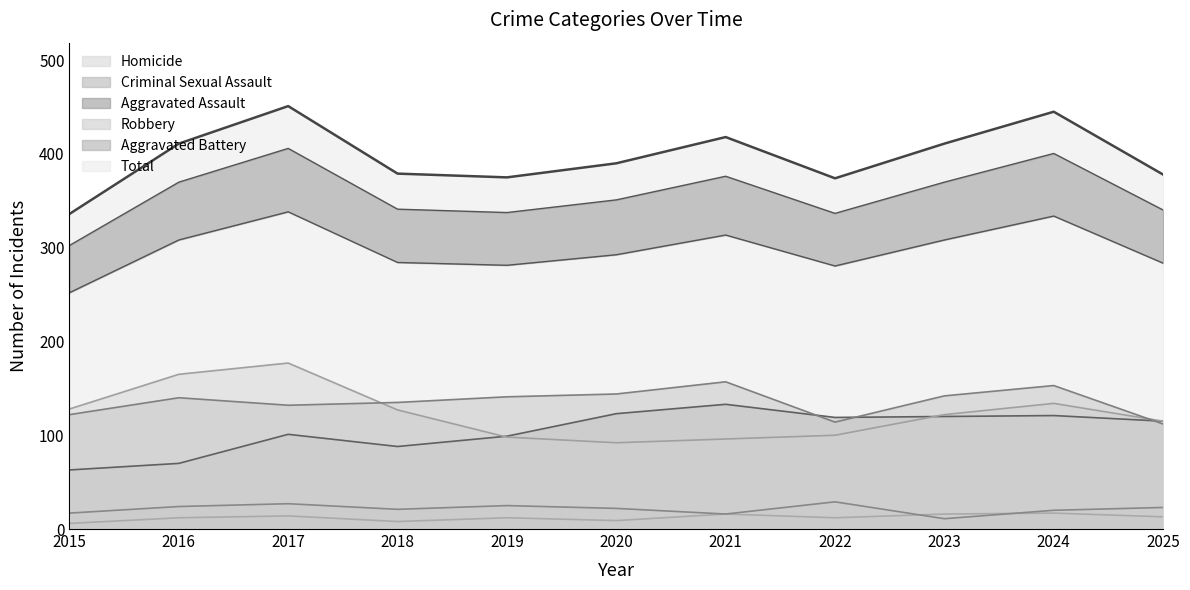

How many categories are shown in the chart?

11